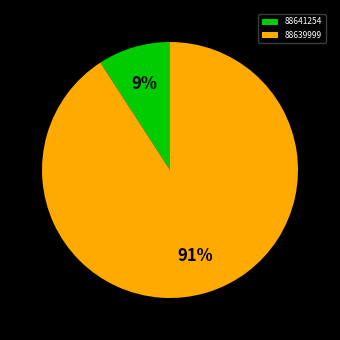

To the nearest percent, what percentage of the pie is 88641254?

9%